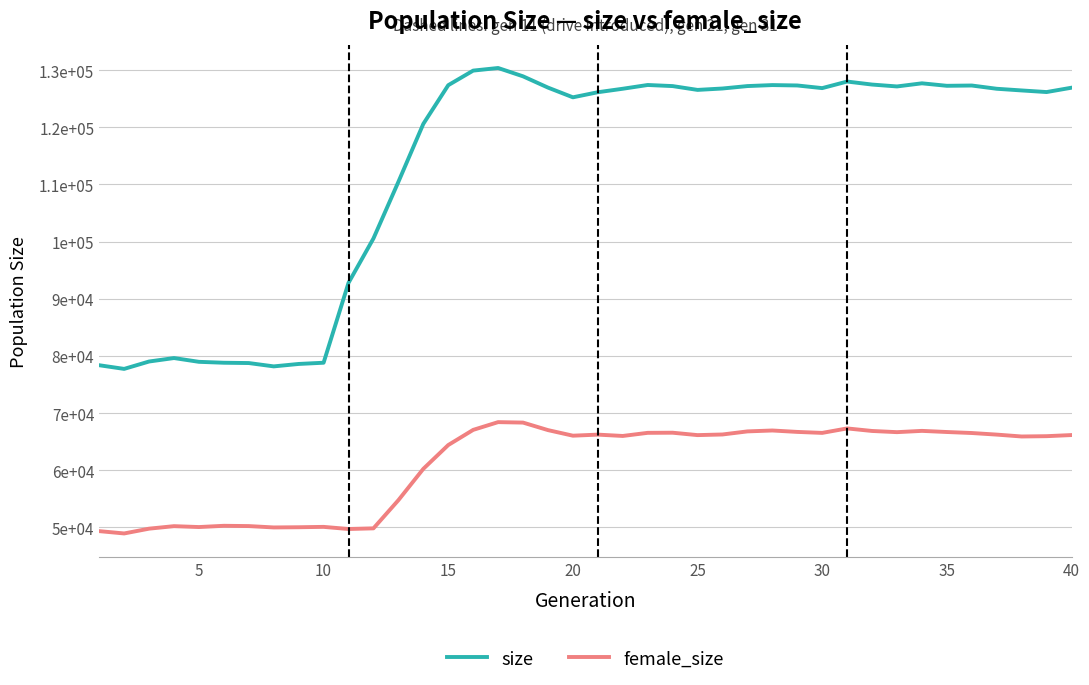

What are all the series names shown in the legend?

size, female_size